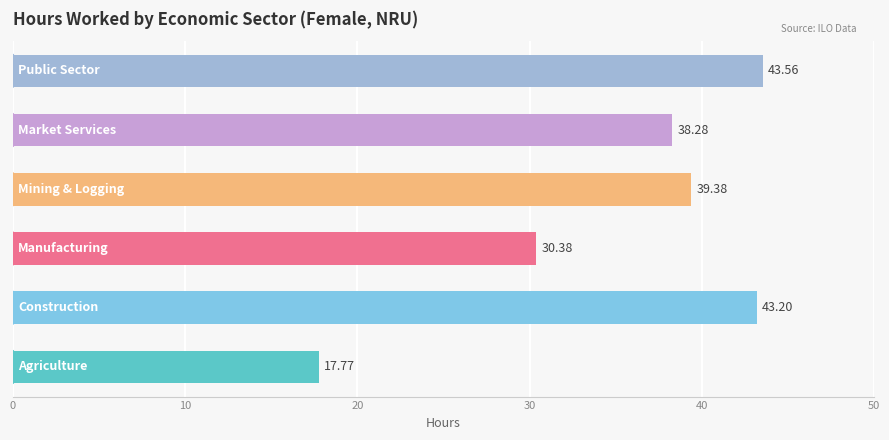

What is the sum of all values?

212.6